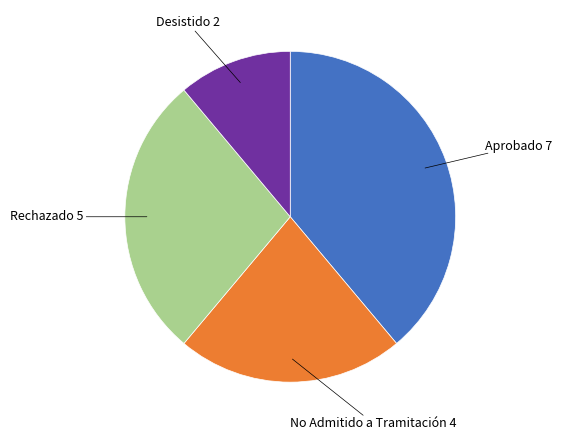

Is there any slice that represents more than half of the pie?

No